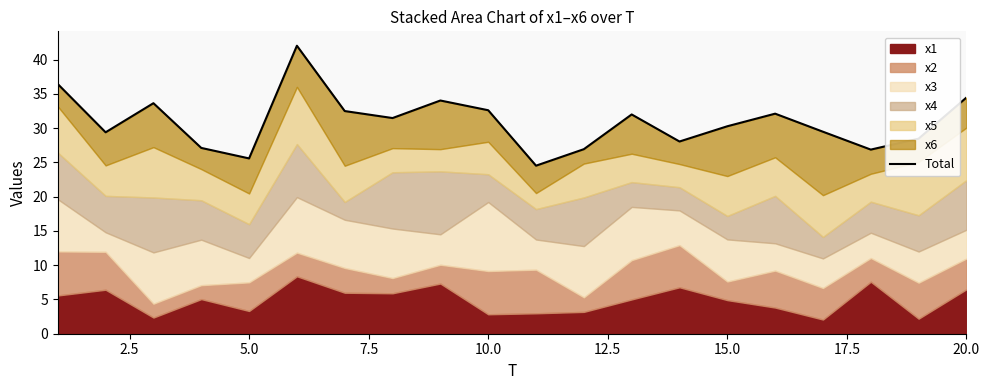

How many values are below 31?

10